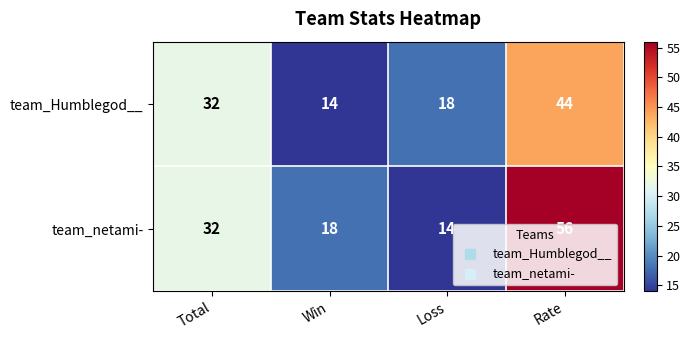

At which category is the sum across all series the highest?

Rate